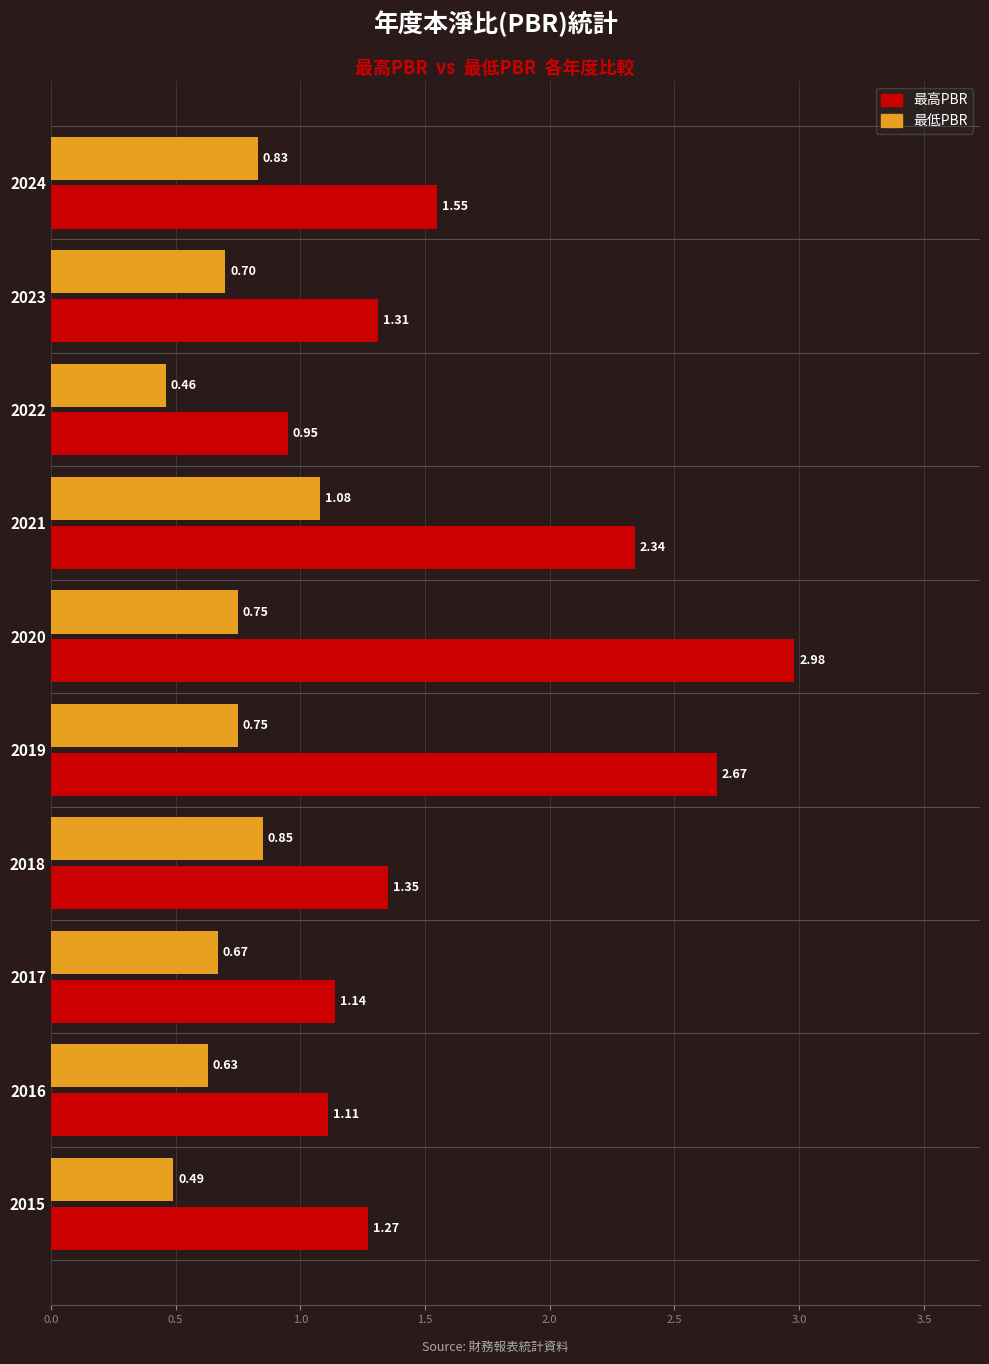

Which series has the largest range (max minus min)?

最高PBR